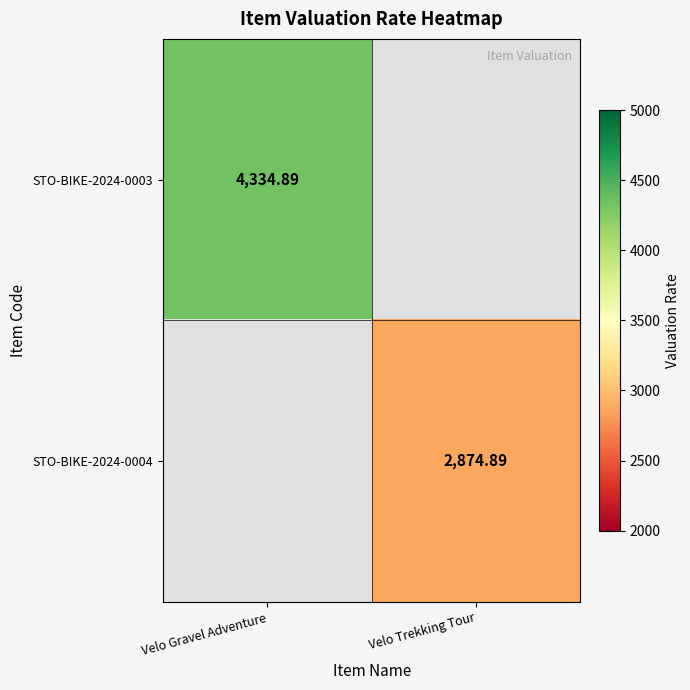

Which series has the largest range (max minus min)?

STO-BIKE-2024-0003